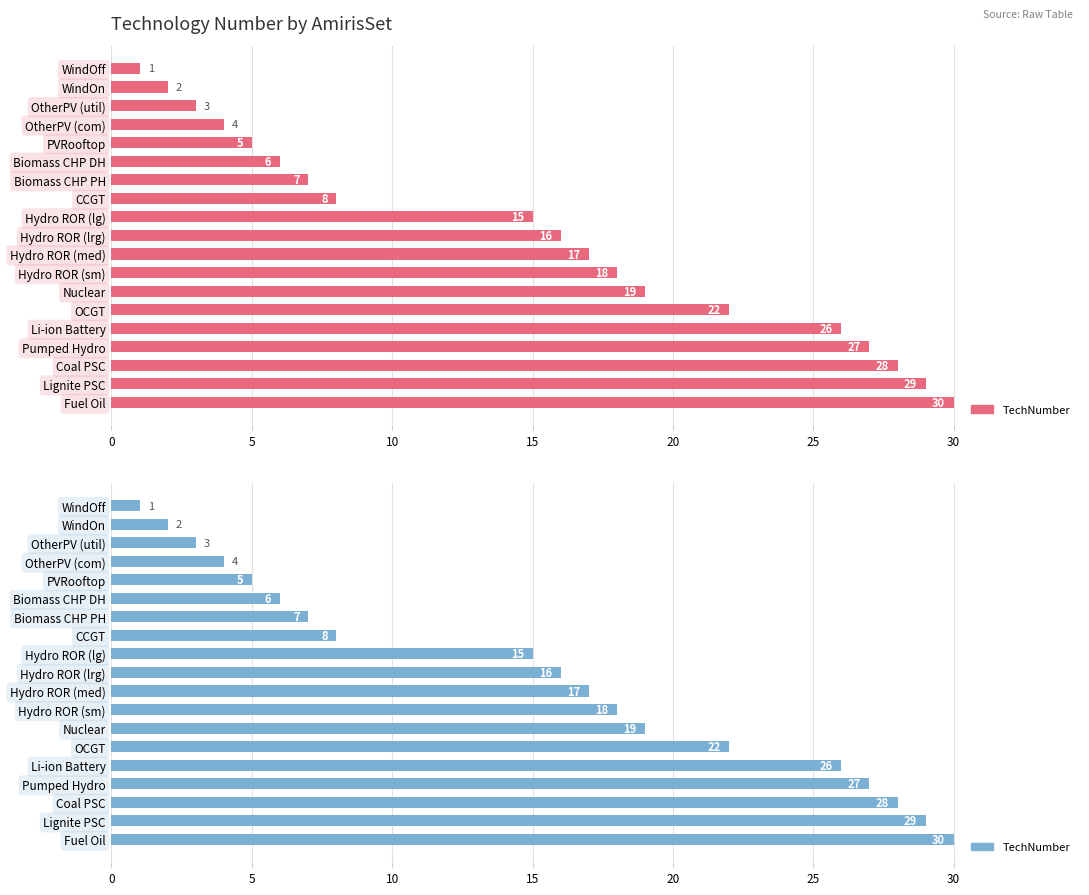

Is it true that the value at Biomass CHP PH is 2?

False